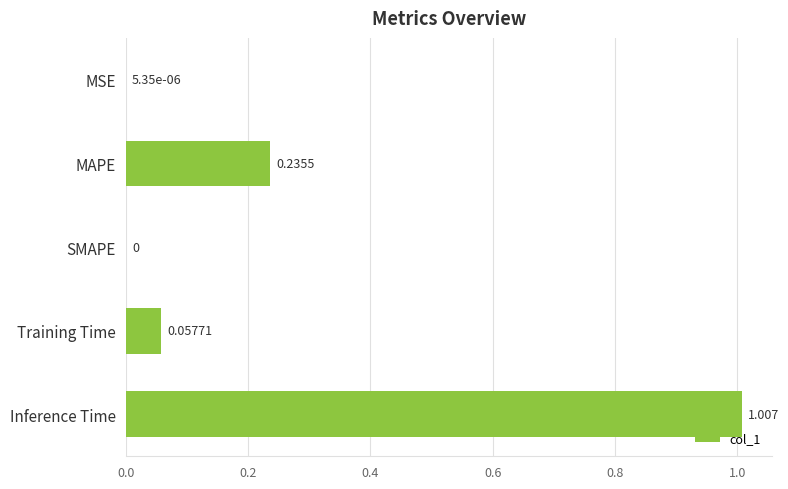

Are the bars horizontal?

Yes